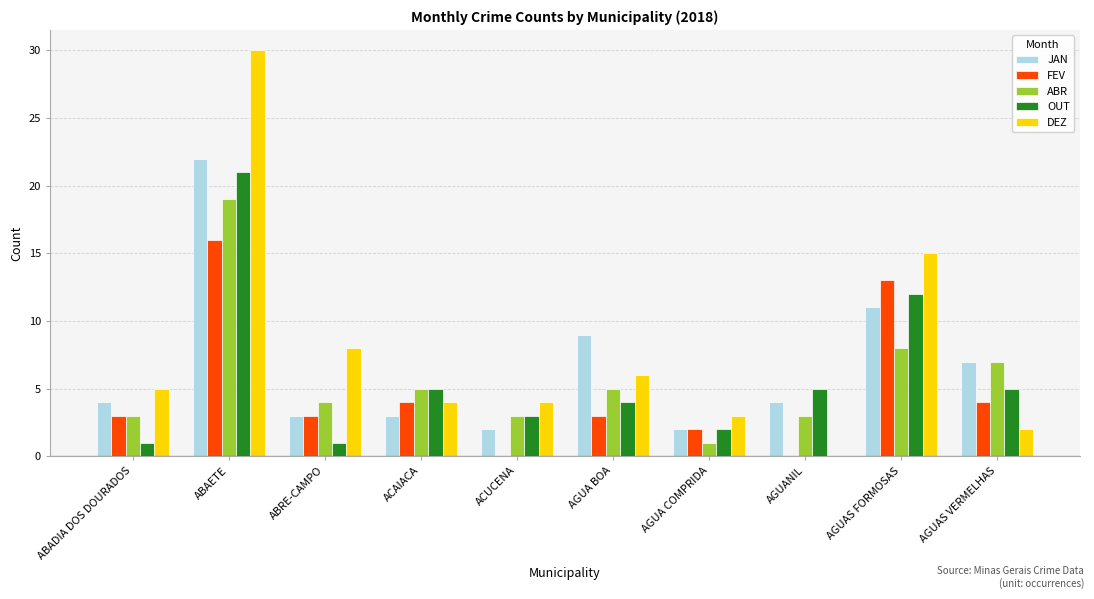

What is the maximum value for DEZ?

30